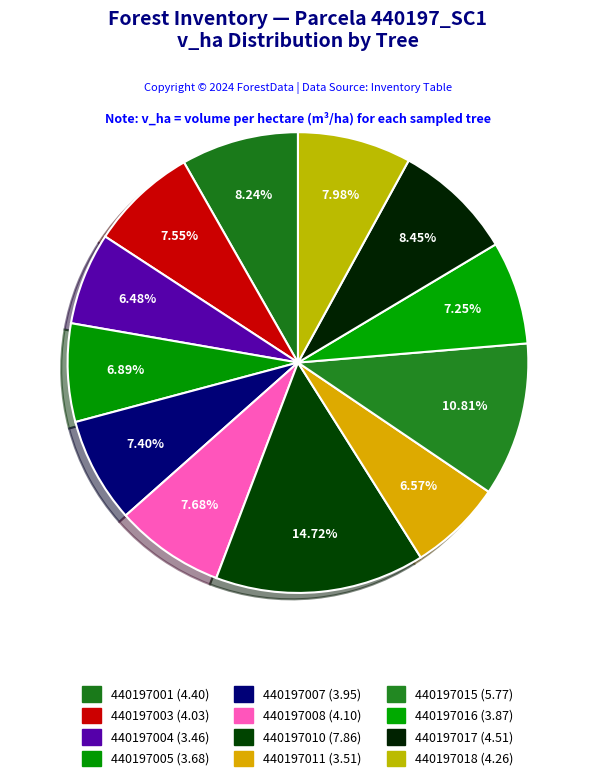

Count the number of slices in the pie.

12